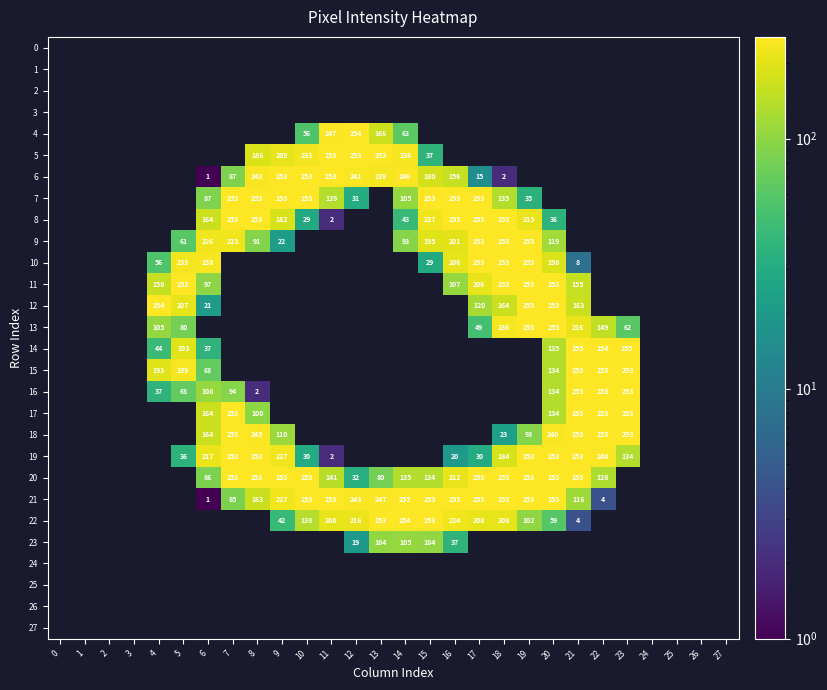

True or false: 20 has a value of 32 at 12.

True